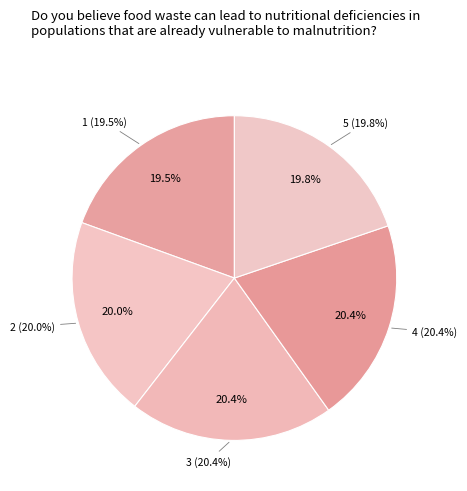

Rank the categories by value from lowest to highest.

1, 5, 2, 4, 3